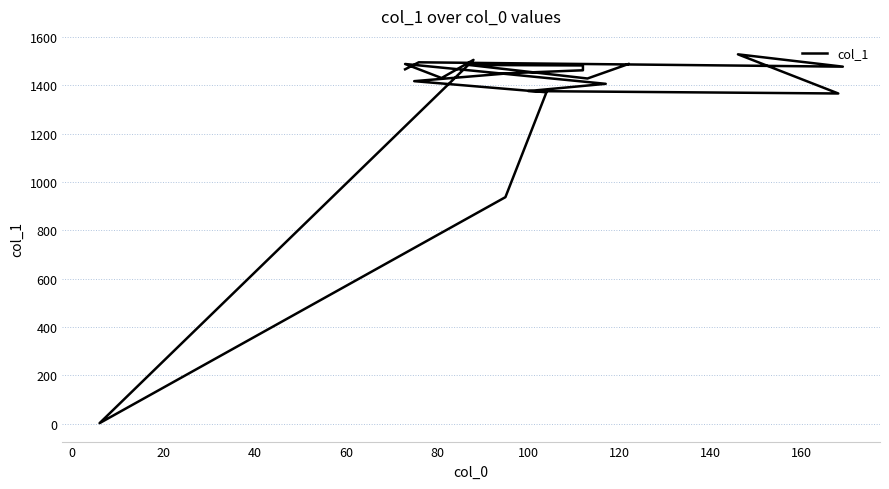

What is the minimum value shown in the chart?

2